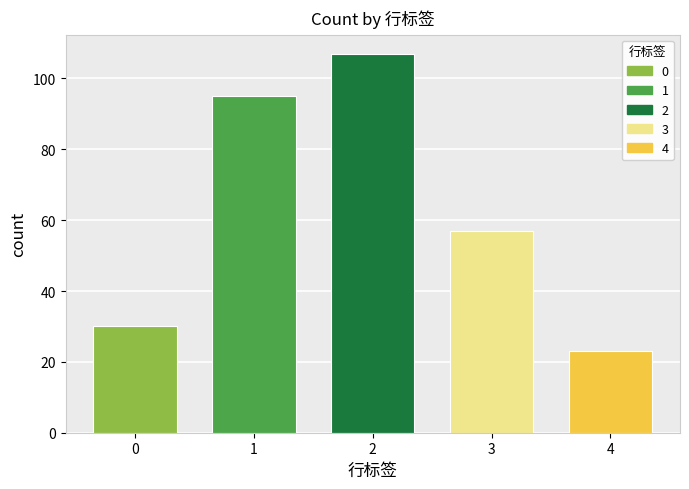

How many data points are less than 57?

2